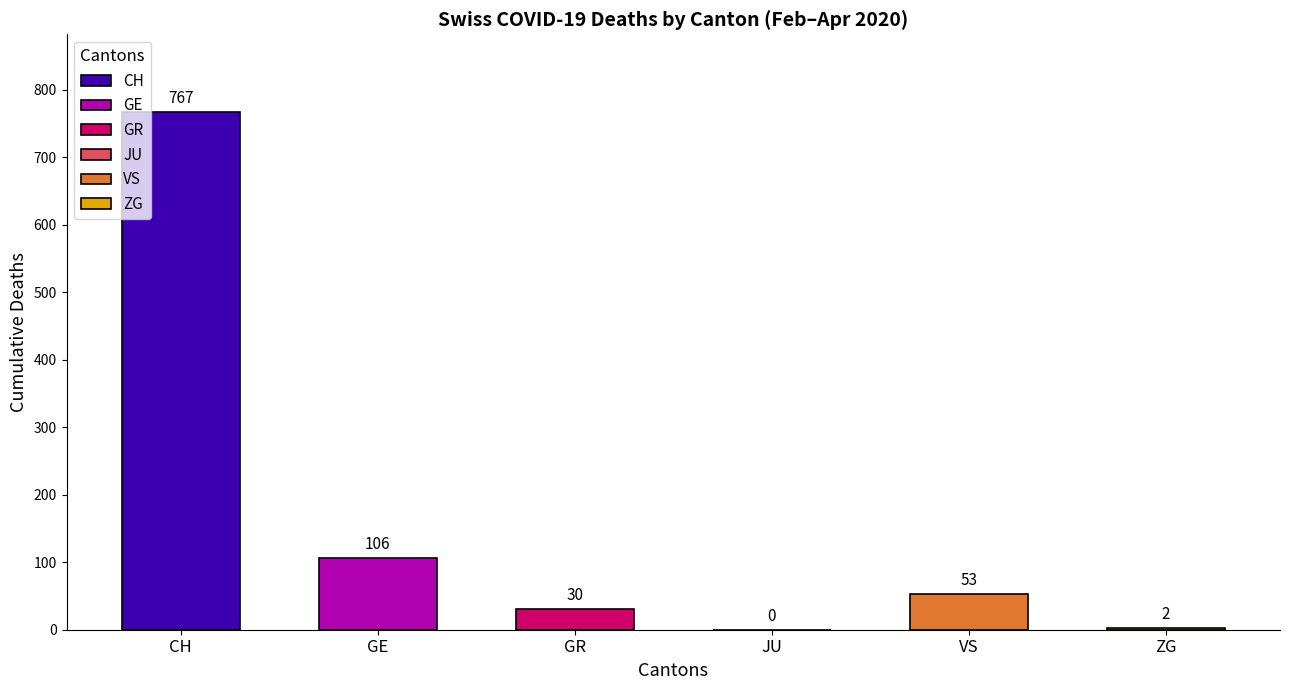

True or false: JU has a value of 0 at 2020-03-31.

True